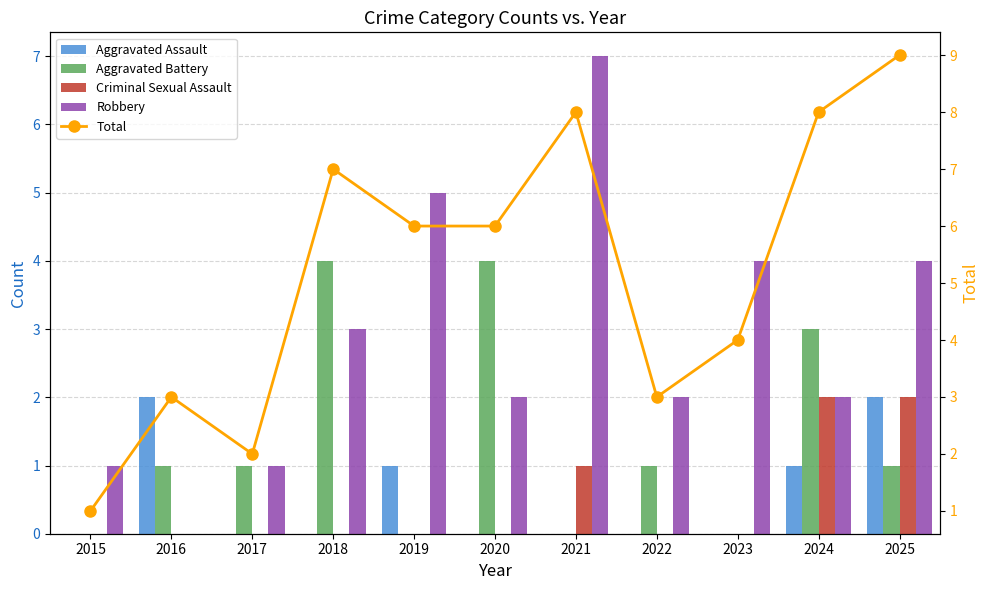

Is it true that Aggravated Battery equals 1 at 2016?

True